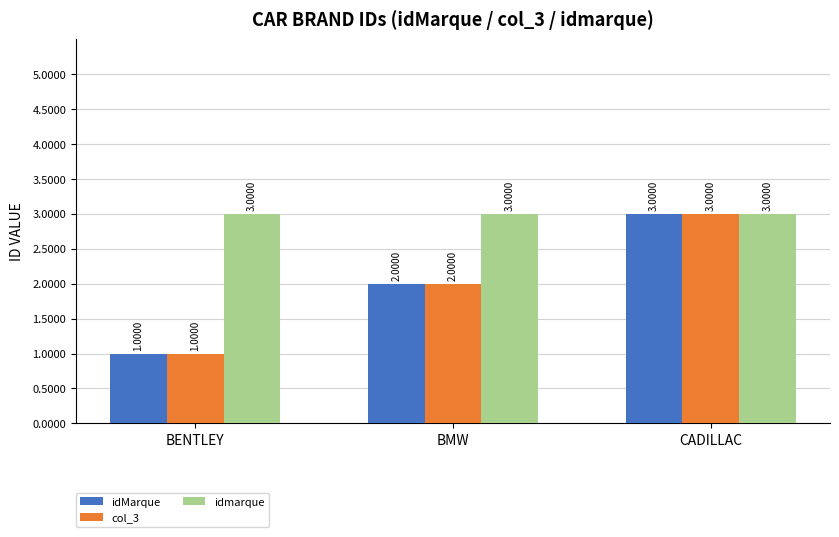

Which series has the largest total across all categories?

idmarque